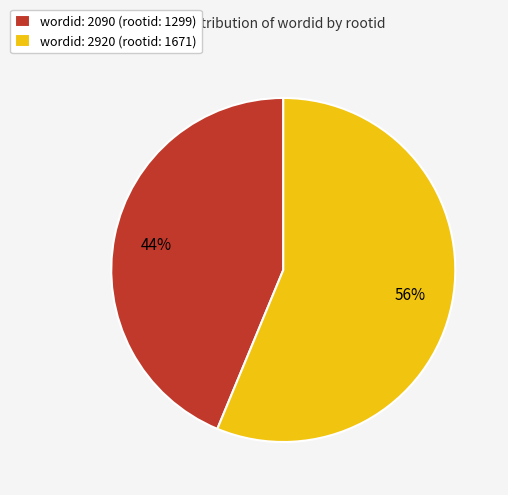

Combined, do wordid: 2920 (rootid: 1671) and wordid: 2090 (rootid: 1299) account for over 50%?

Yes